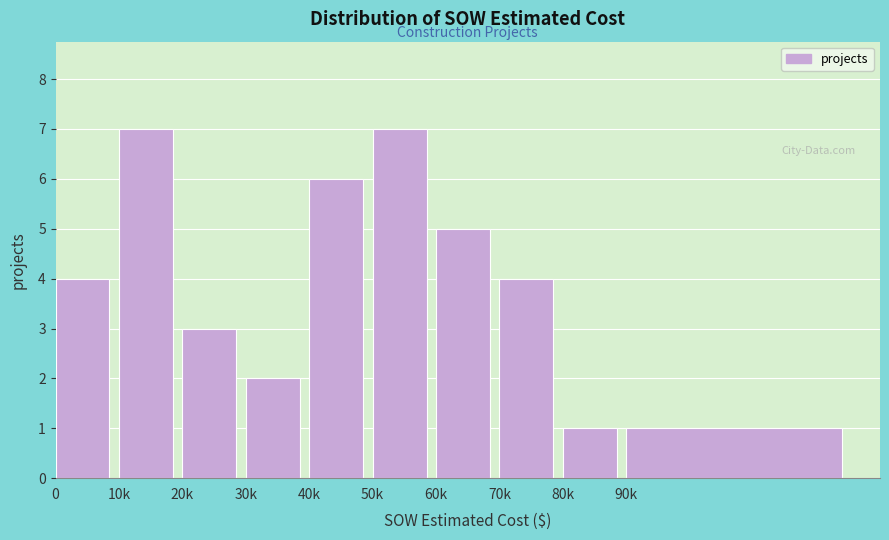

Reading right to left, list all the values displayed in this chart.

1	1	4	5	7	6	2	3	7	4